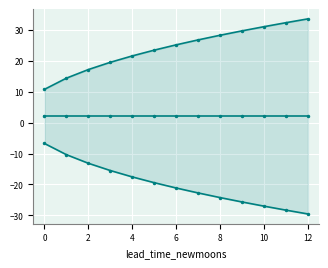

At 4, list the series in order from smallest to largest.

lower_pi, estimate, upper_pi